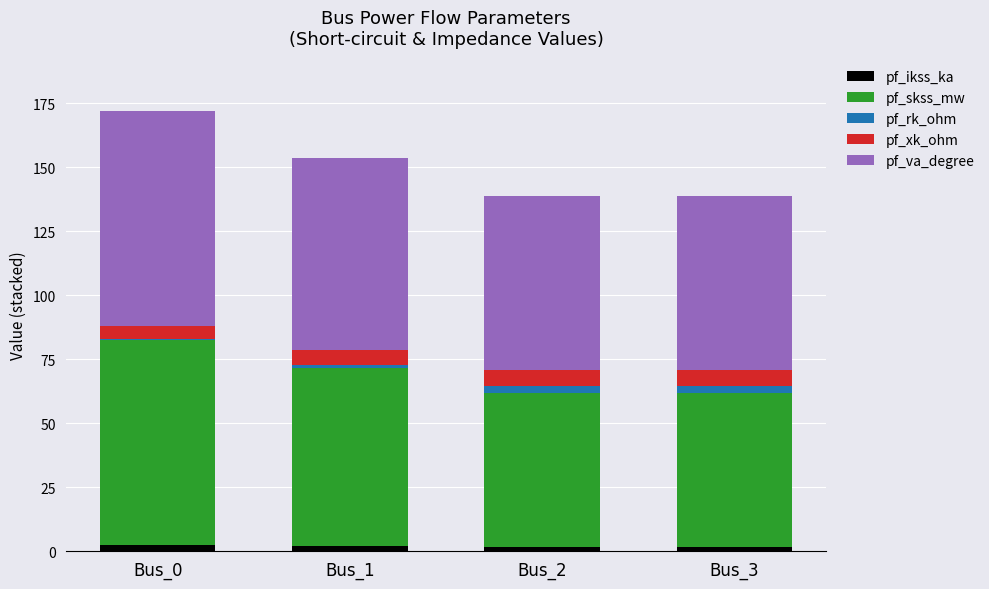

Is it true that pf_ikss_ka equals 2.3 at Bus_0?

True